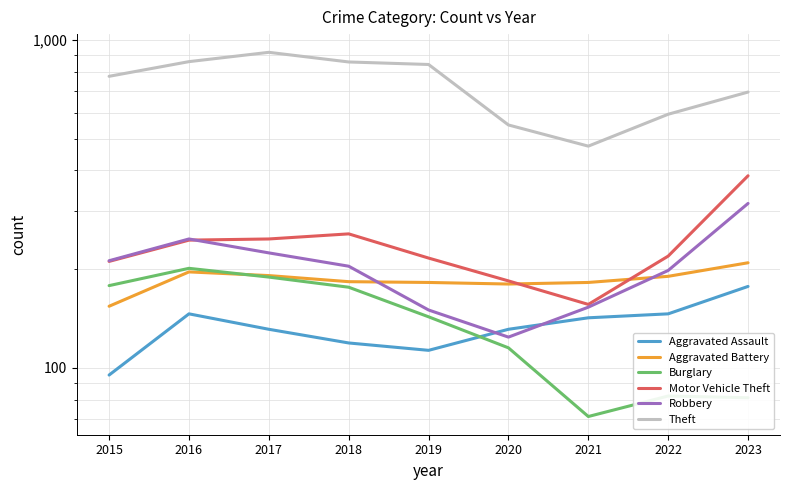

What are all the series names shown in the legend?

Aggravated Assault, Aggravated Battery, Burglary, Motor Vehicle Theft, Robbery, Theft